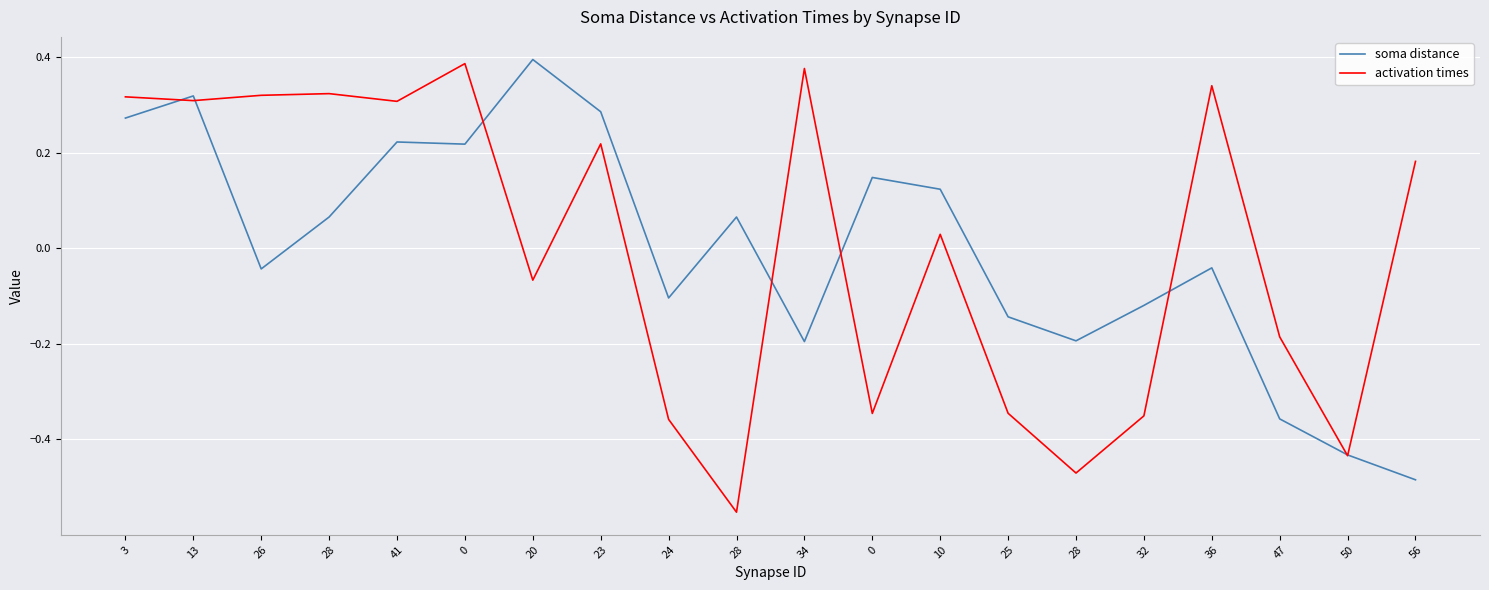

What is the lowest value of the activation times series?

-0.6